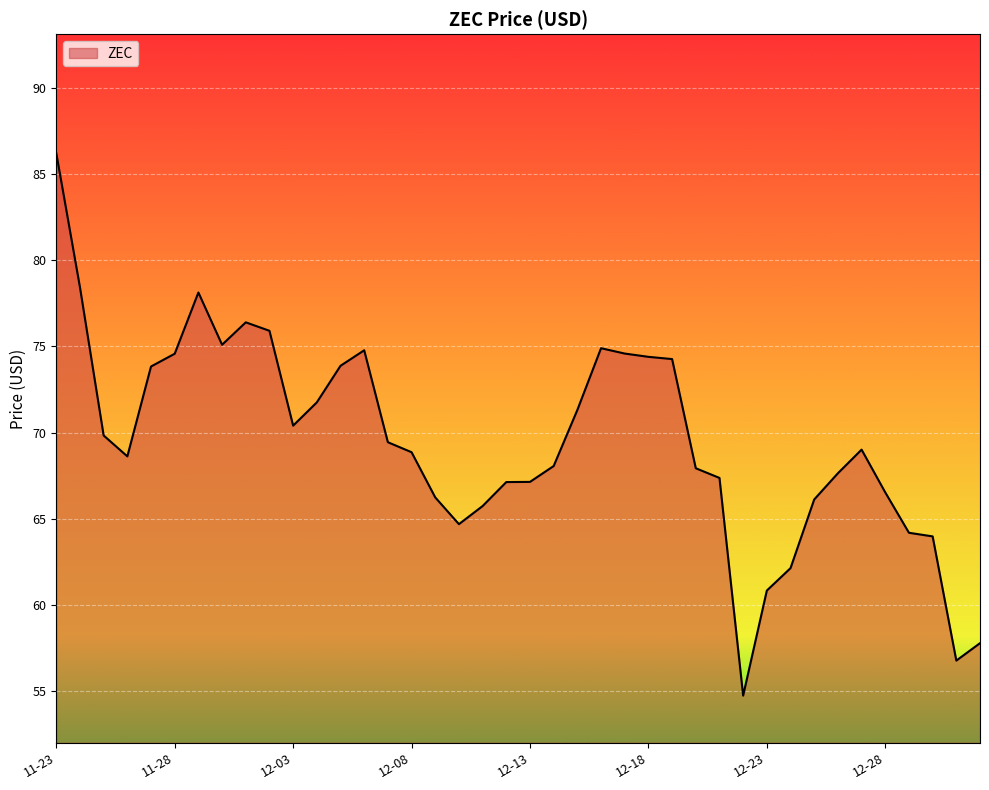

What is the maximum value shown in the chart?

86.2